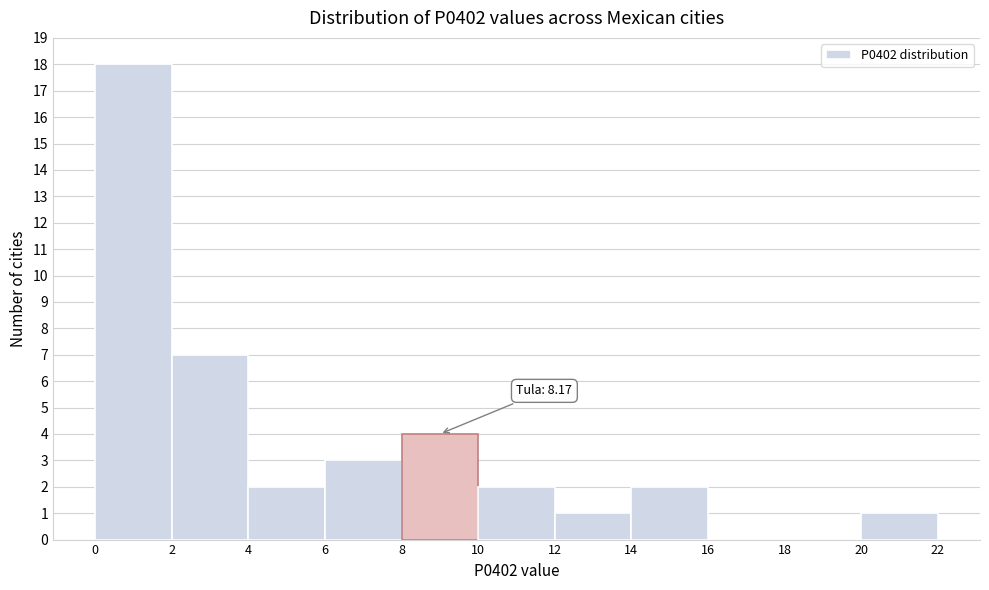

Over which range of the x-axis is the bar tallest?

0 to 2